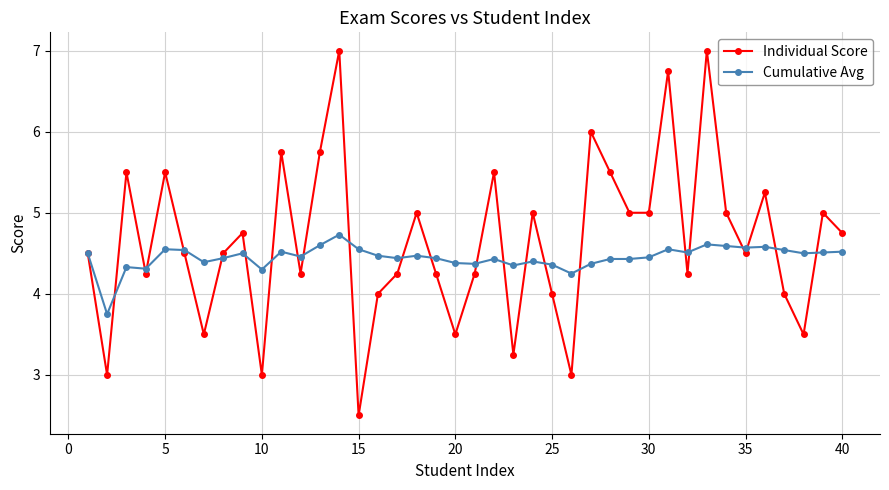

List the series in order of their overall mean, lowest first.

Cumulative Avg, Individual Score